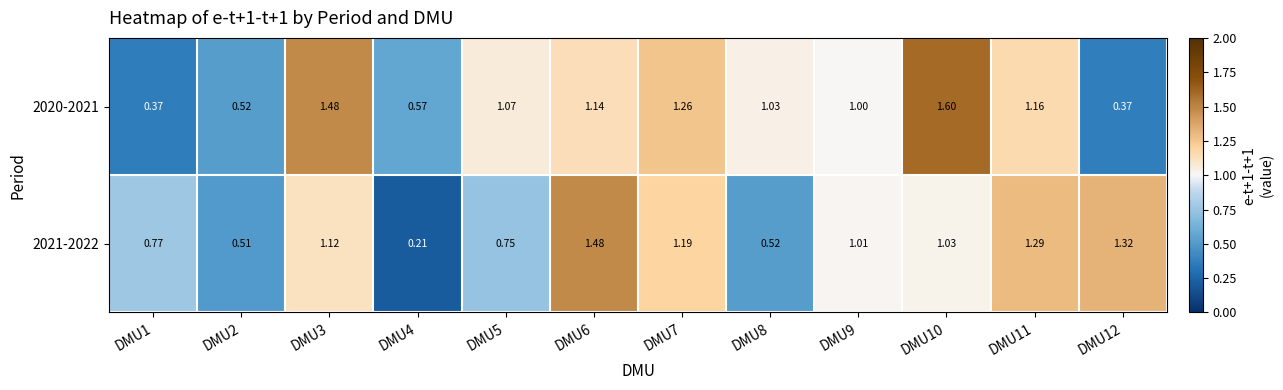

Is the value of 2020-2021 at DMU2 greater than the value of 2021-2022 at DMU12?

No